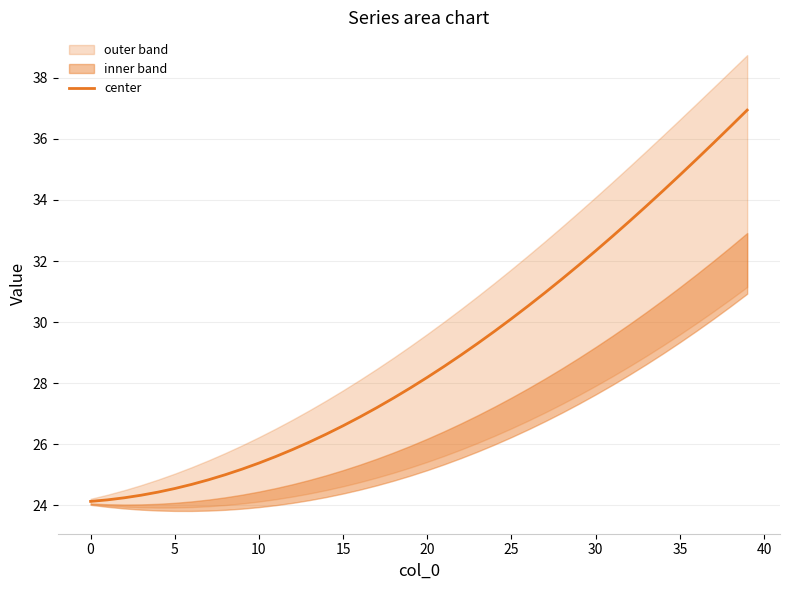

The center series shows 26.6 at 15. True or false?

True